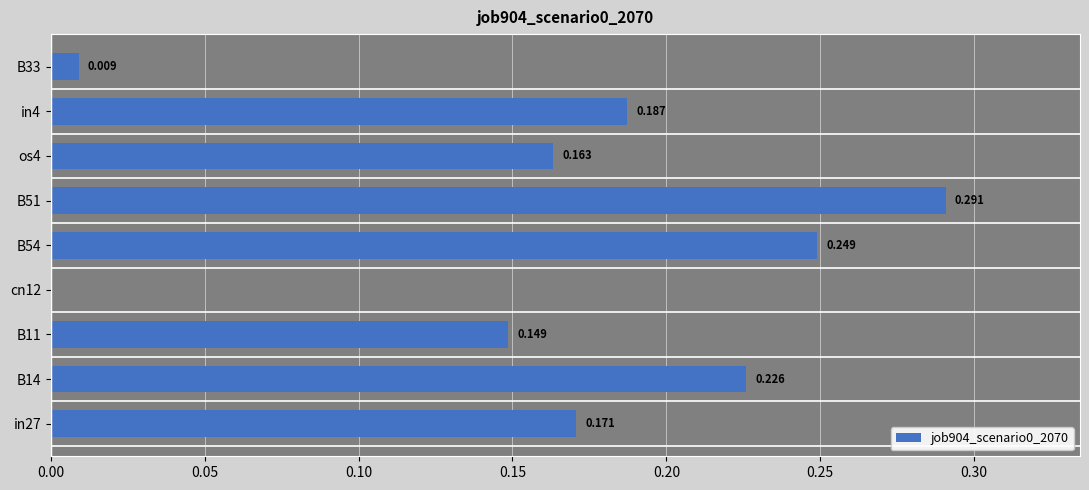

At which label is the value closest to 0?

cn12